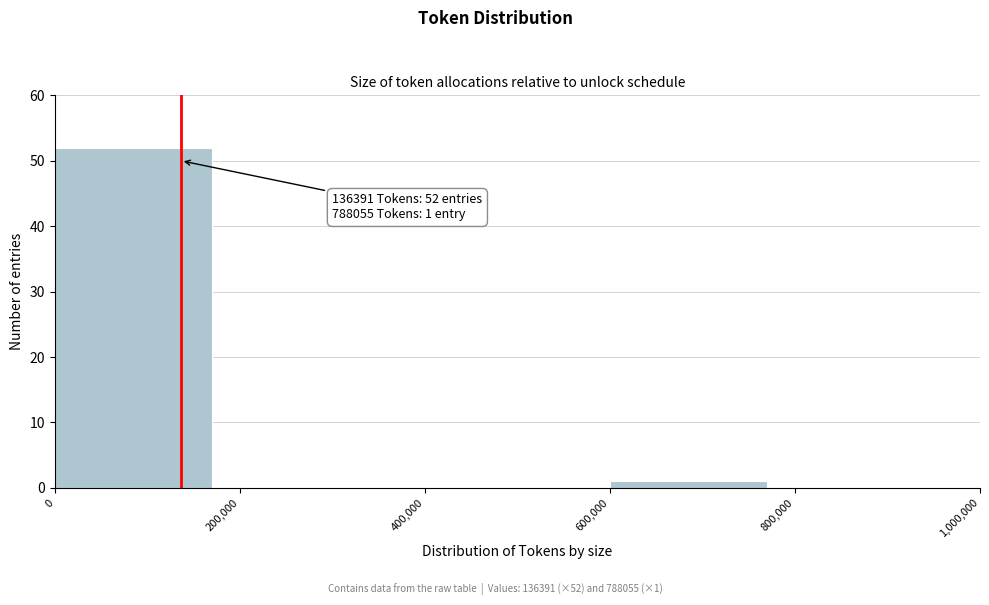

Over which range of the x-axis is the bar tallest?

0 to 200,000